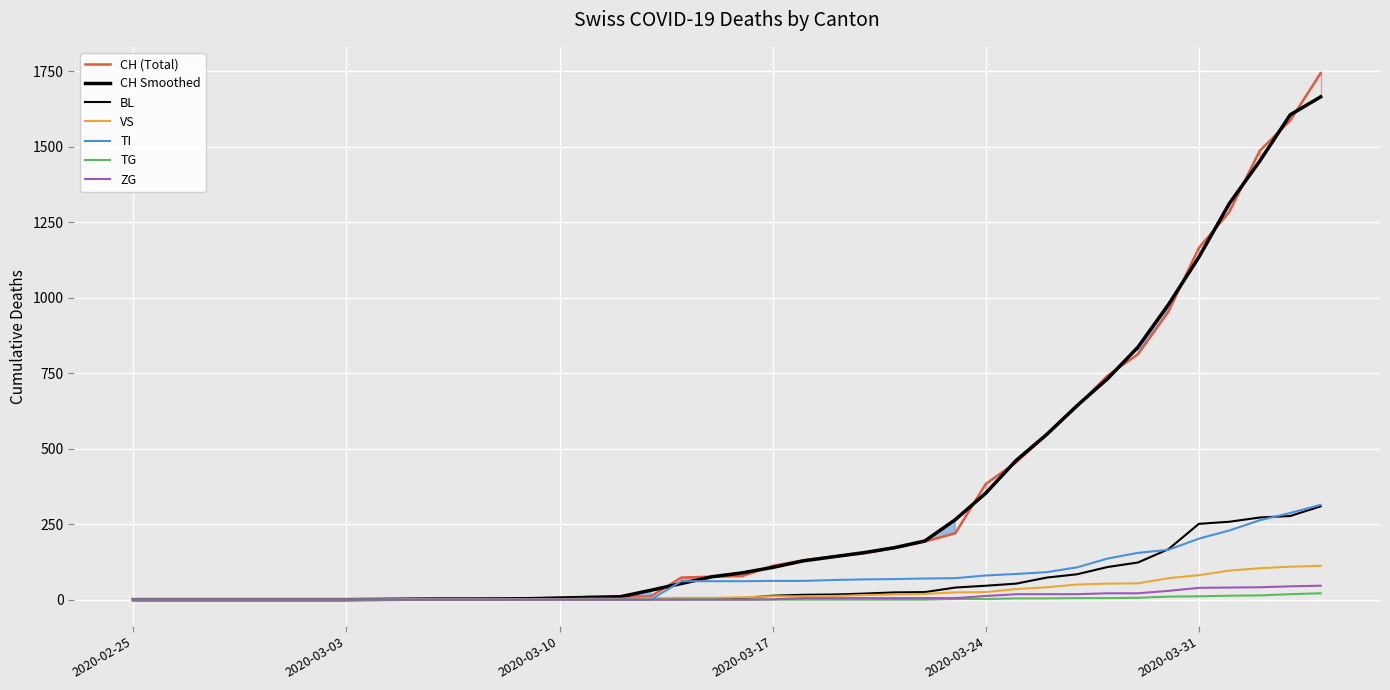

What is the difference between the maximum and second lowest values in the TG series?

21.0